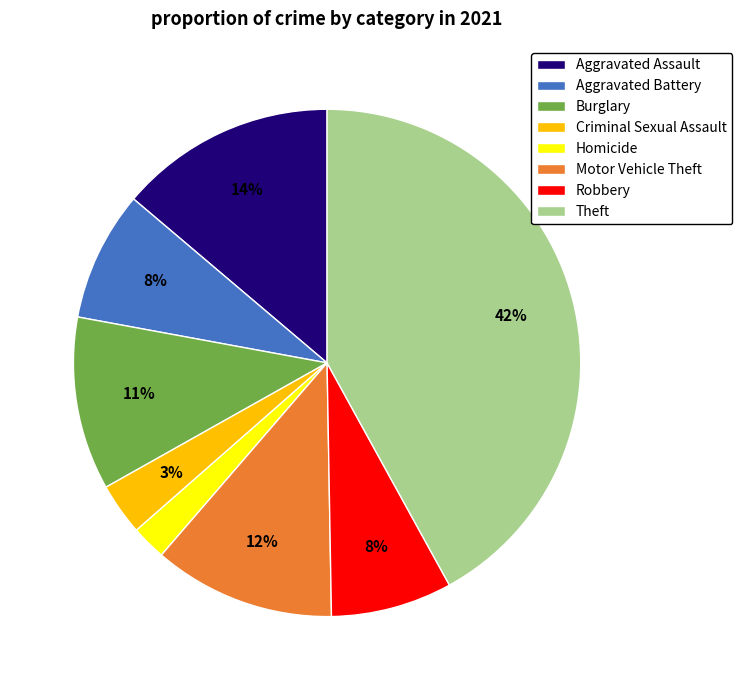

Which category has the biggest portion of the pie?

Theft